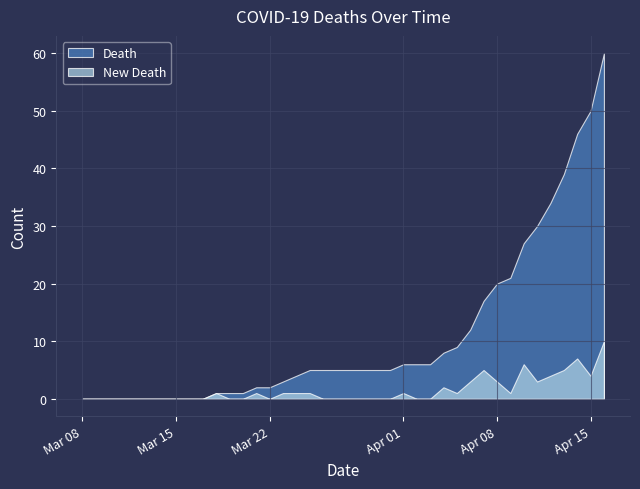

How many lines are shown in the chart?

2